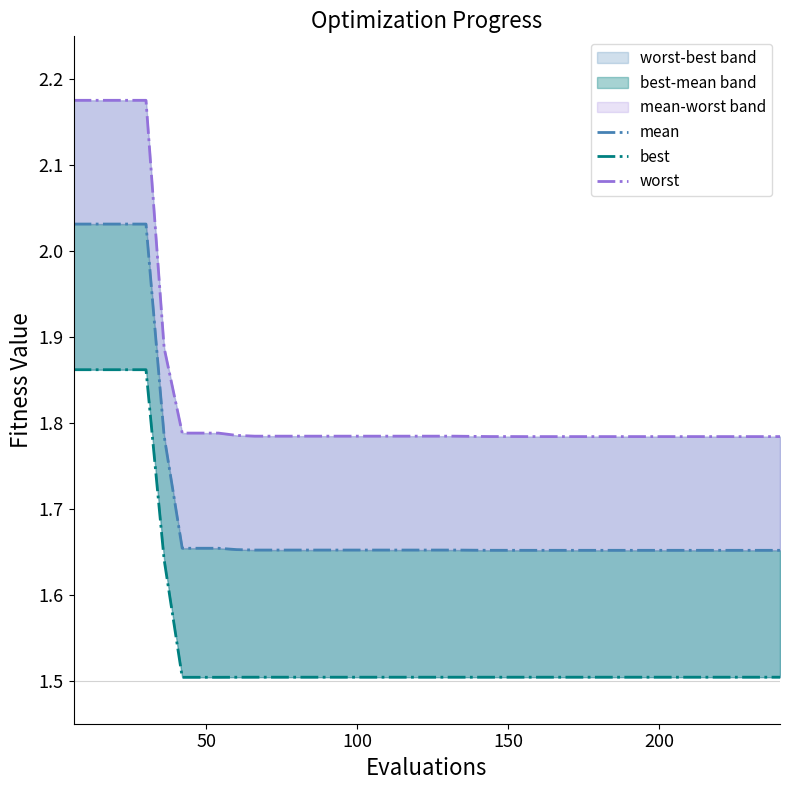

At how many categories does at least one series exceed 1?

40